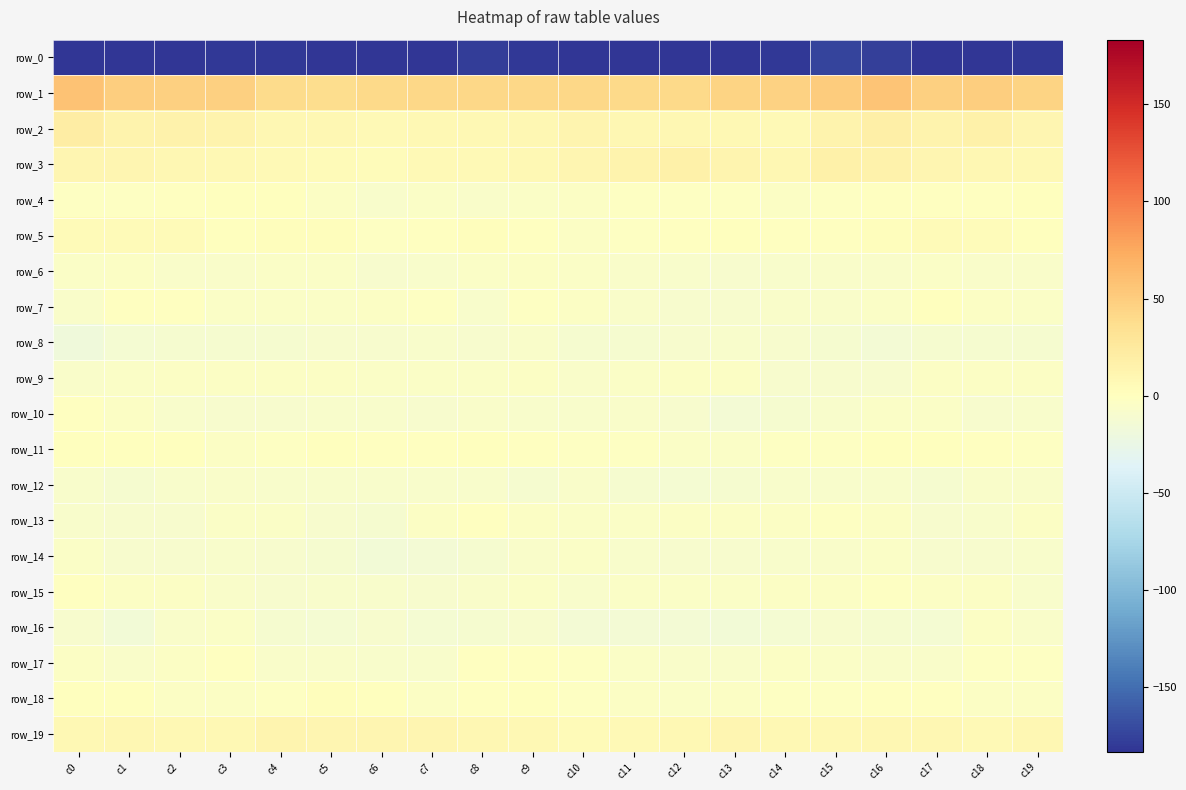

At how many categories does at least one series exceed 38?

19